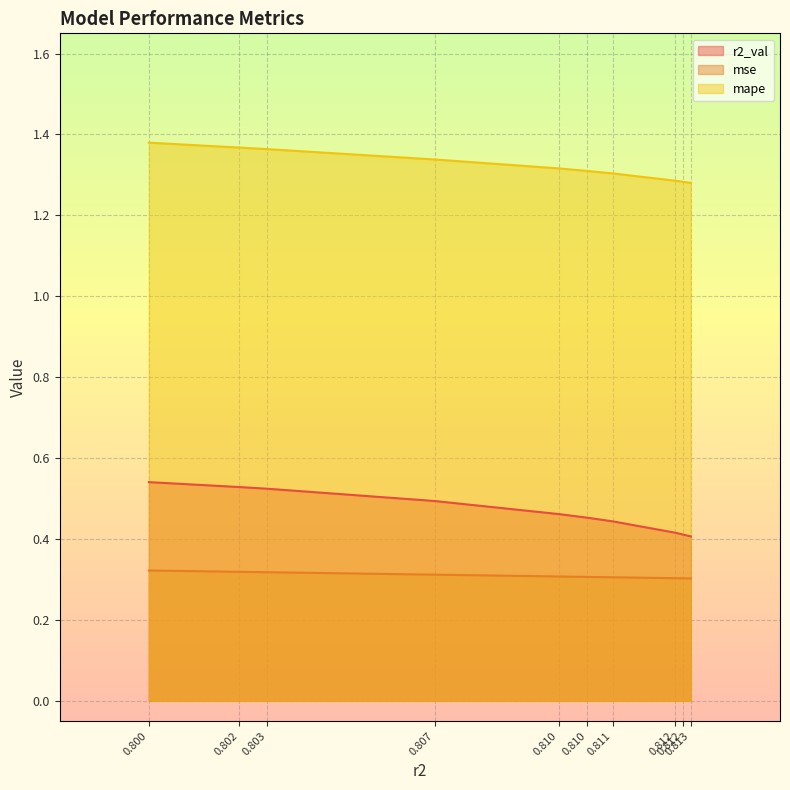

True or false: r2_val has more than 0 points higher than both neighbors.

False